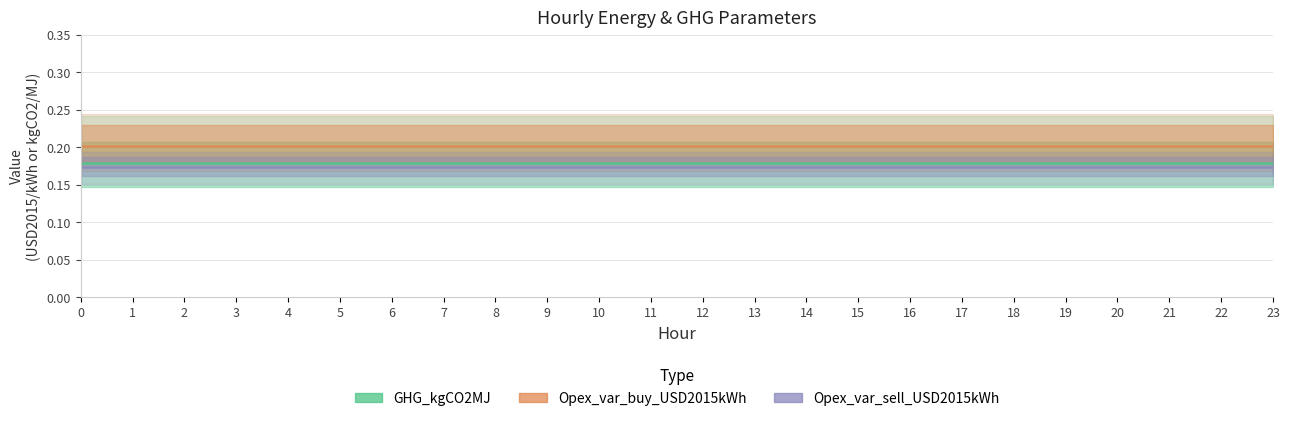

Which series has the largest total across all categories?

Opex_var_buy_USD2015kWh